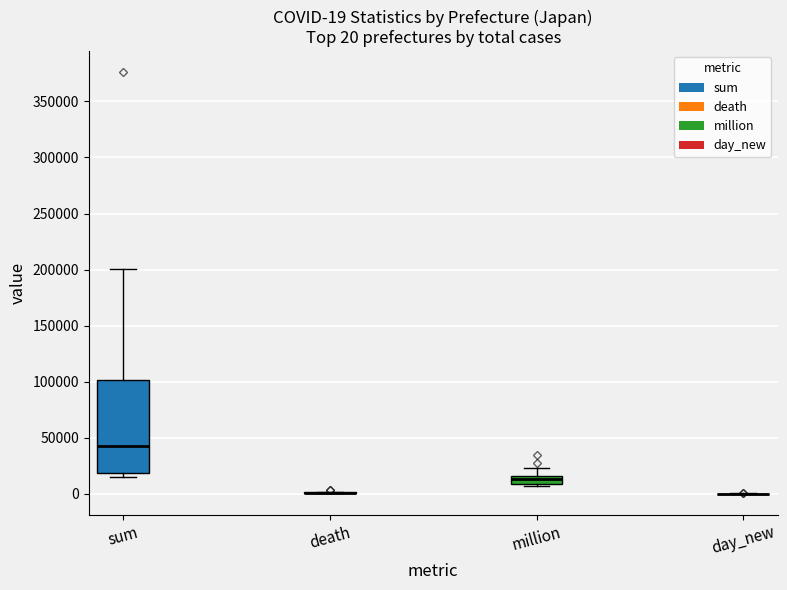

Which box is the tallest, from its lower edge to its upper edge?

sum